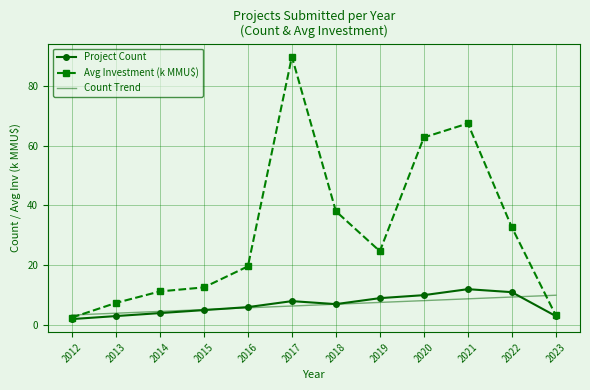

Between 2012 and 2022, which series saw the biggest shift?

Avg Investment (k MMU$)